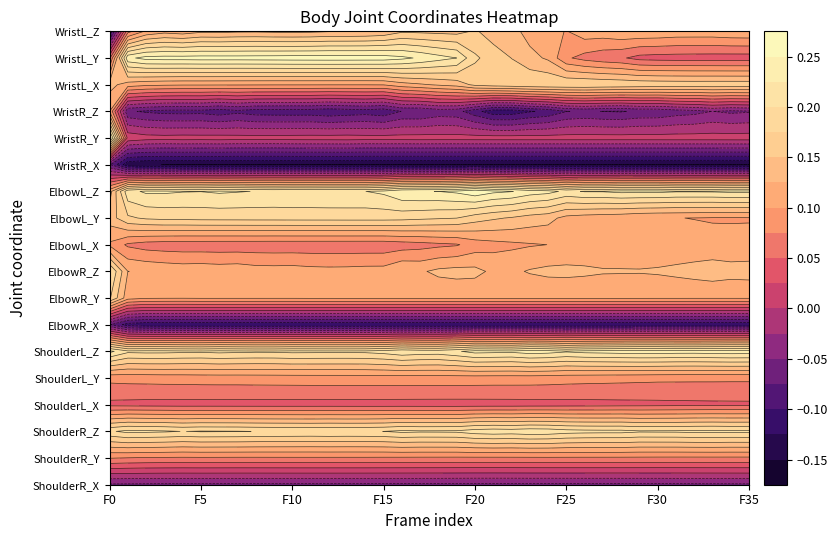

Between 9 and 30, which series saw the biggest shift?

WristL_Y